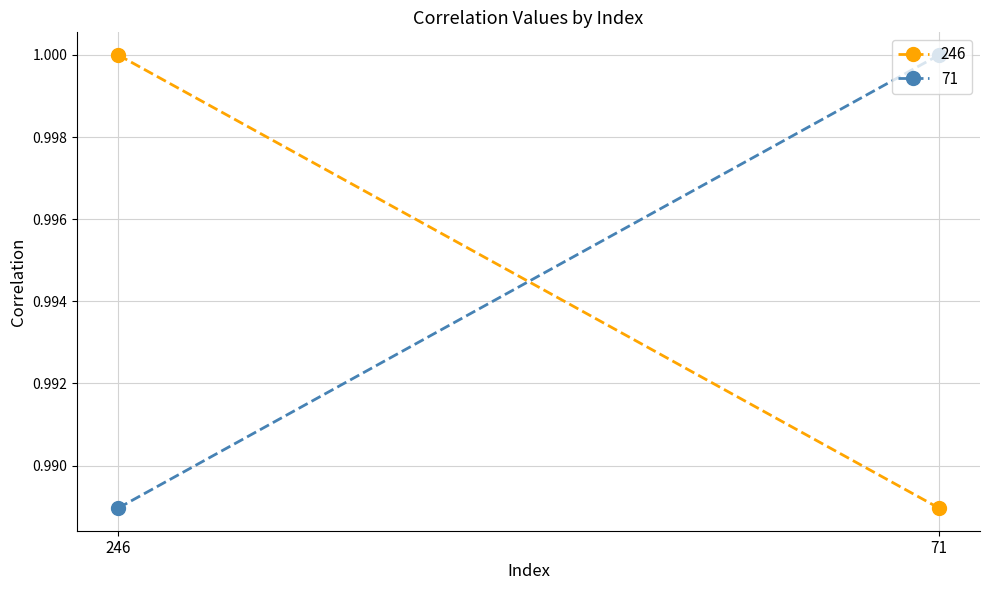

True or false: 71 has a value of 1.0 at 71.

True